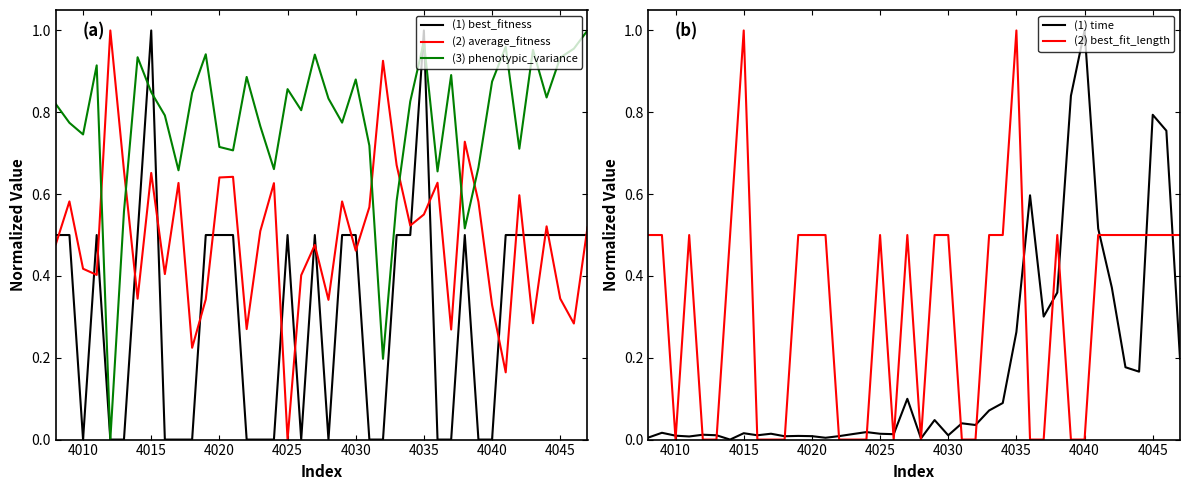

Reading right to left, transcribe all the data shown in this chart.

(1) best_fitness: 0.5	0.5	0.5	0.5	0.5	0.5	0.5	0.0	0.0	0.5	0.0	0.0	1.0	0.5	0.5	0.0	0.0	0.5	0.5	0.0	0.5	0.0	0.5	0.0	0.0	0.0	0.5	0.5	0.5	0.0	0.0	0.0	1.0	0.5	0.0	0.0	0.5	0.0	0.5	0.5
(2) average_fitness: 0.5	0.3	0.3	0.5	0.3	0.6	0.2	0.3	0.6	0.7	0.3	0.6	0.6	0.5	0.7	0.9	0.6	0.5	0.6	0.3	0.5	0.4	0.0	0.6	0.5	0.3	0.6	0.6	0.3	0.2	0.6	0.4	0.7	0.3	0.7	1.0	0.4	0.4	0.6	0.5
(3) phenotypic_variance: 1.0	1.0	0.9	0.8	1.0	0.7	1.0	0.9	0.7	0.5	0.9	0.7	1.0	0.8	0.6	0.2	0.7	0.9	0.8	0.8	0.9	0.8	0.9	0.7	0.8	0.9	0.7	0.7	0.9	0.8	0.7	0.8	0.8	0.9	0.6	0.0	0.9	0.7	0.8	0.8
(1) time: 0.2	0.8	0.8	0.2	0.2	0.4	0.5	1.0	0.8	0.4	0.3	0.6	0.3	0.1	0.1	0.0	0.0	0.0	0.0	0.0	0.1	0.0	0.0	0.0	0.0	0.0	0.0	0.0	0.0	0.0	0.0	0.0	0.0	0.0	0.0	0.0	0.0	0.0	0.0	0.0
(2) best_fit_length: 0.5	0.5	0.5	0.5	0.5	0.5	0.5	0.0	0.0	0.5	0.0	0.0	1.0	0.5	0.5	0.0	0.0	0.5	0.5	0.0	0.5	0.0	0.5	0.0	0.0	0.0	0.5	0.5	0.5	0.0	0.0	0.0	1.0	0.5	0.0	0.0	0.5	0.0	0.5	0.5